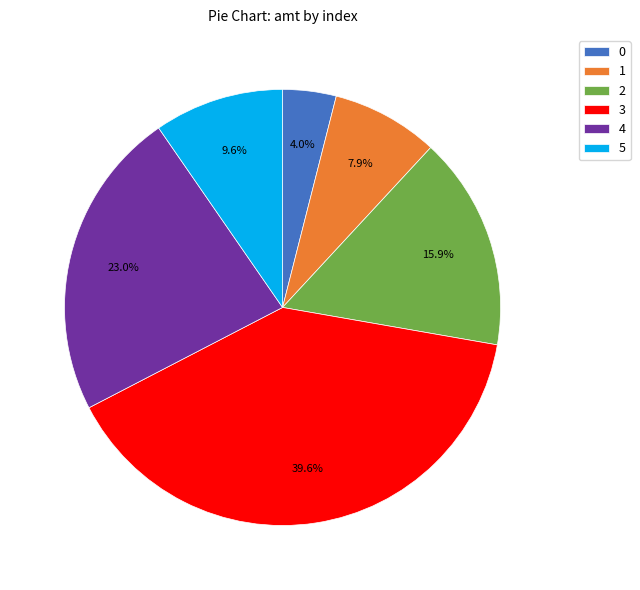

What percentage do 5 and 4 together represent?

32.6%